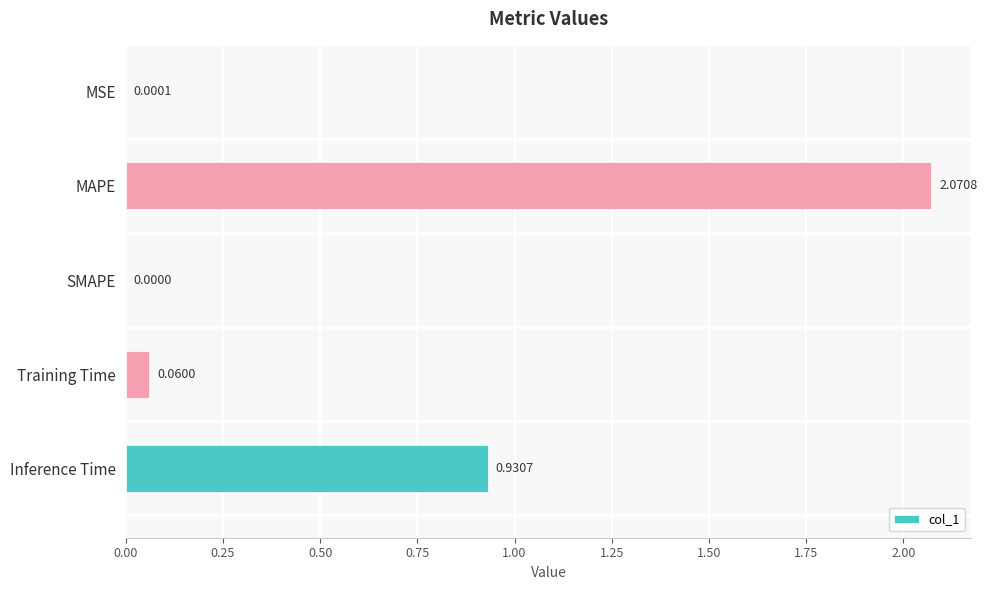

Which has a higher value, SMAPE or MSE?

MSE